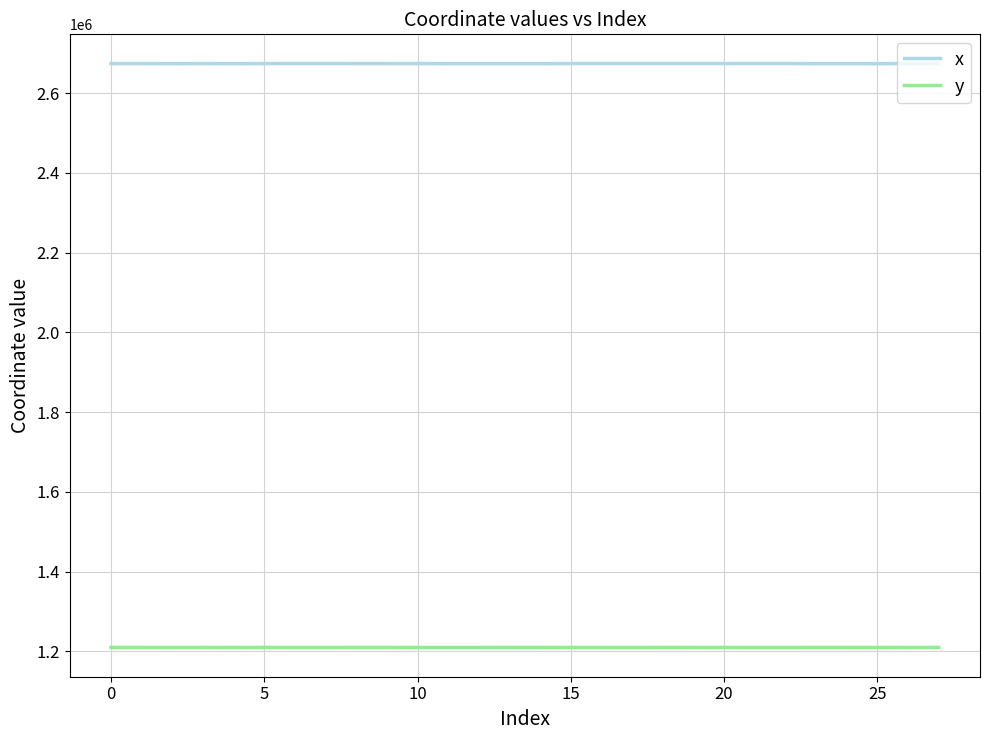

What is the smallest value displayed?

1209919.0